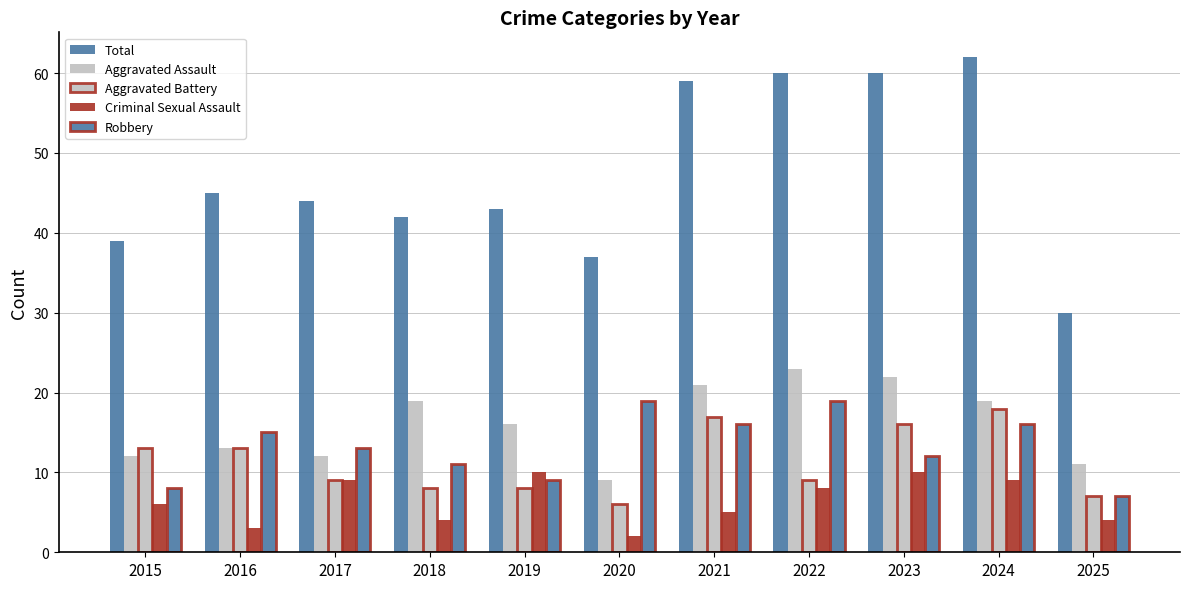

Count the number of categories in the chart.

11